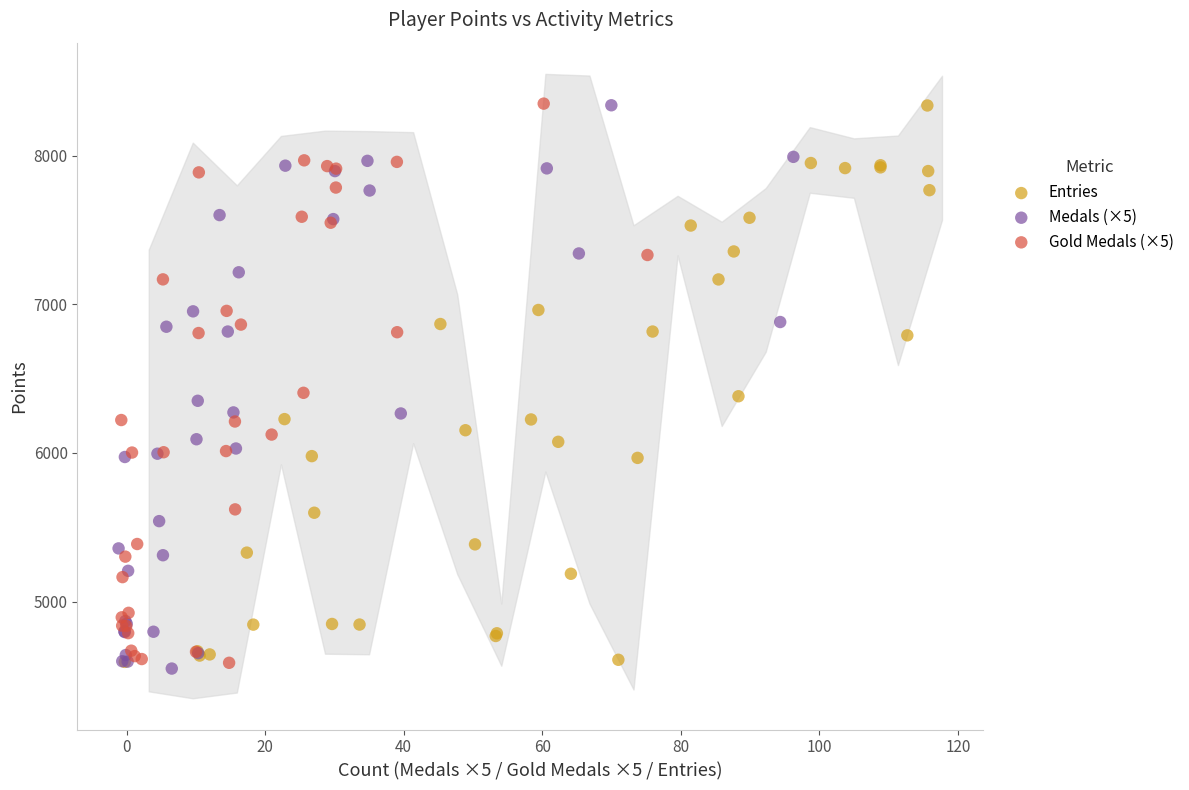

Which series has the largest Y range (max minus min)?

Medals (×5)